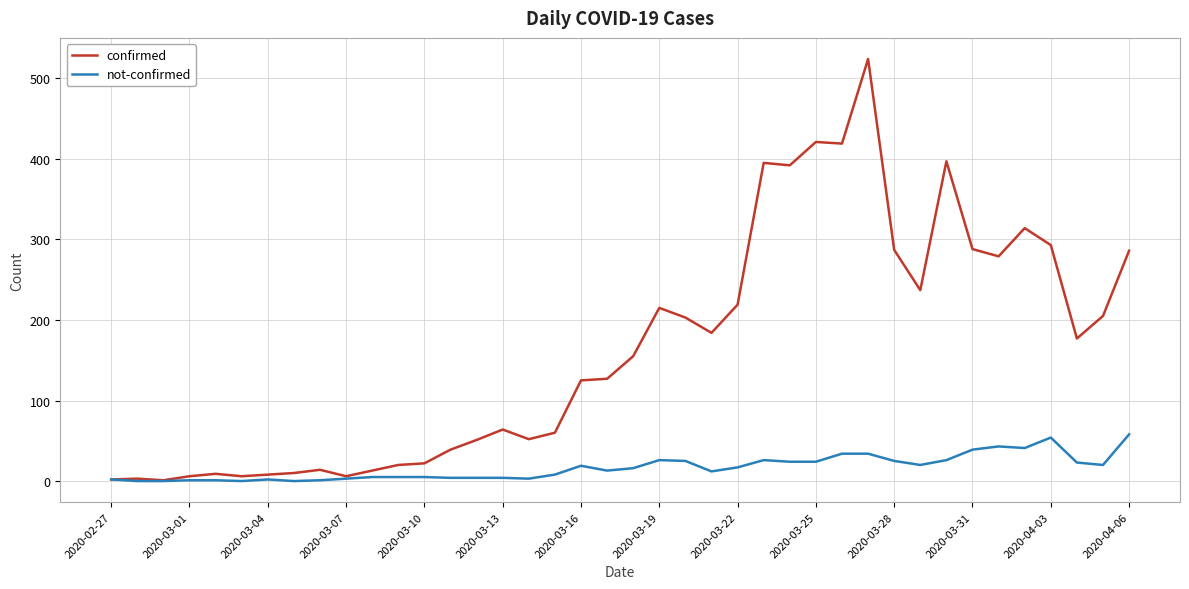

Which series has the widest spread of values?

confirmed